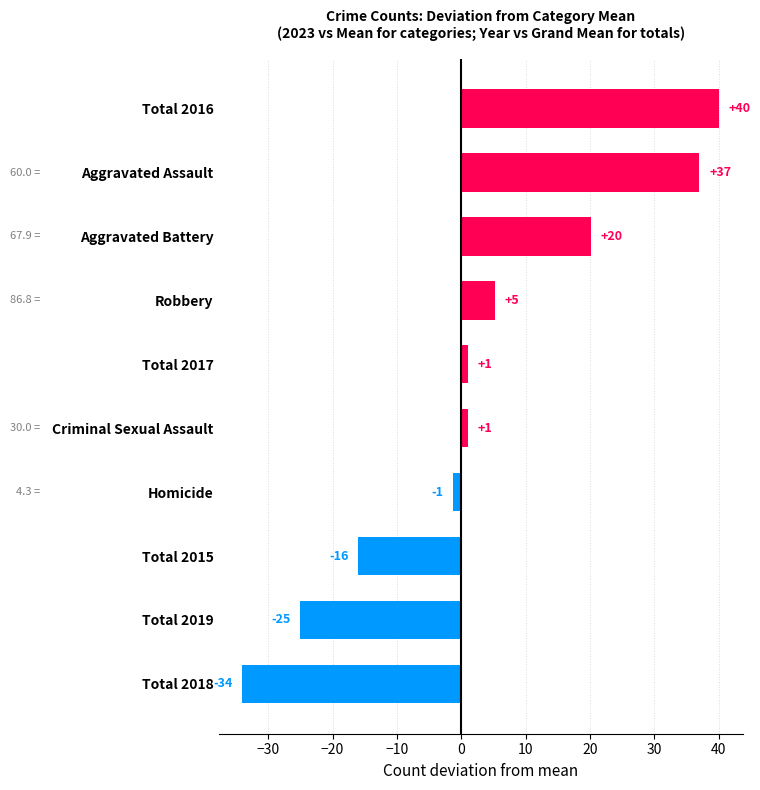

Which category has the lowest value across all series?

Total 2018